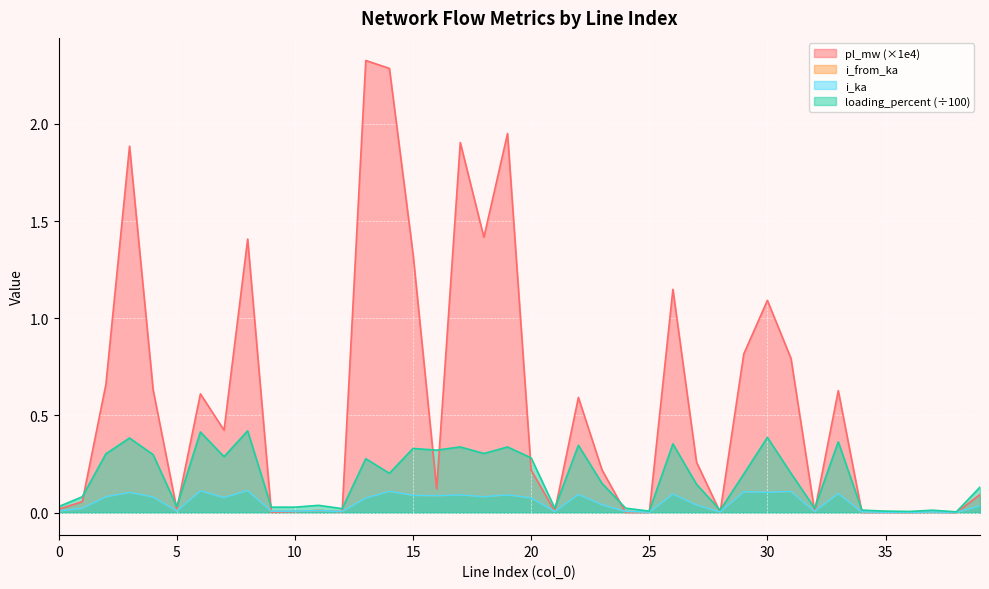

How many lines are shown in the chart?

4